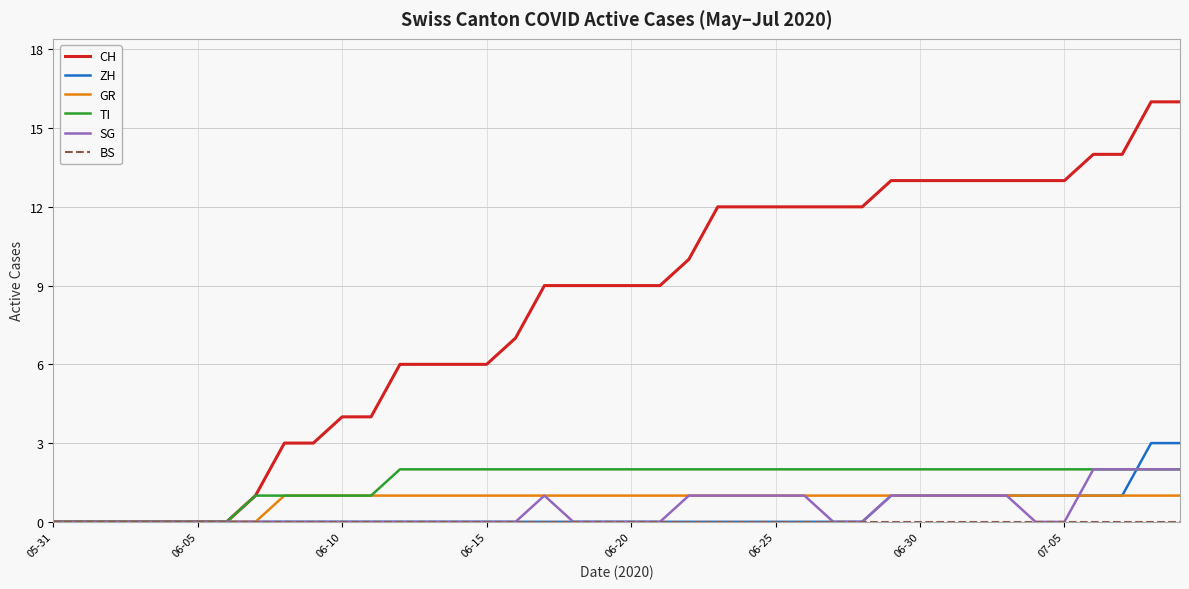

How many series are shown in this chart?

6